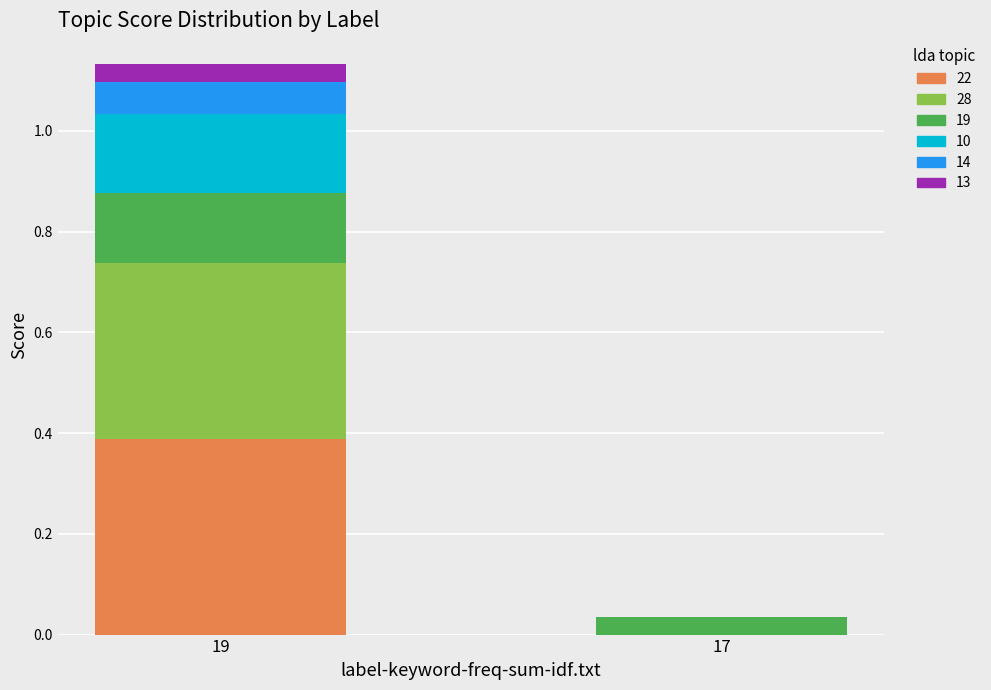

Which category has the highest value in the 22 series?

19